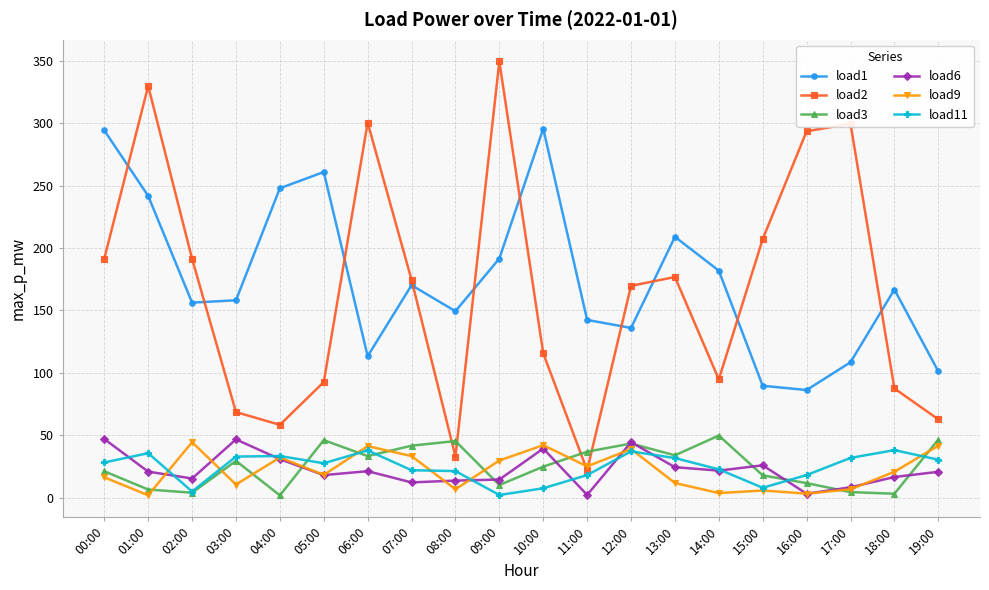

How many lines are shown in the chart?

6